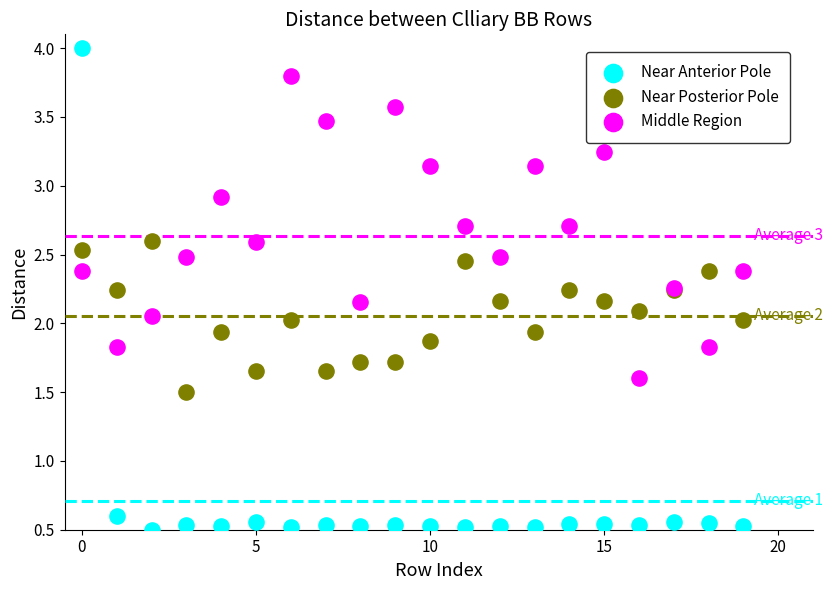

Which series contains the highest Y value?

Near Anterior Pole